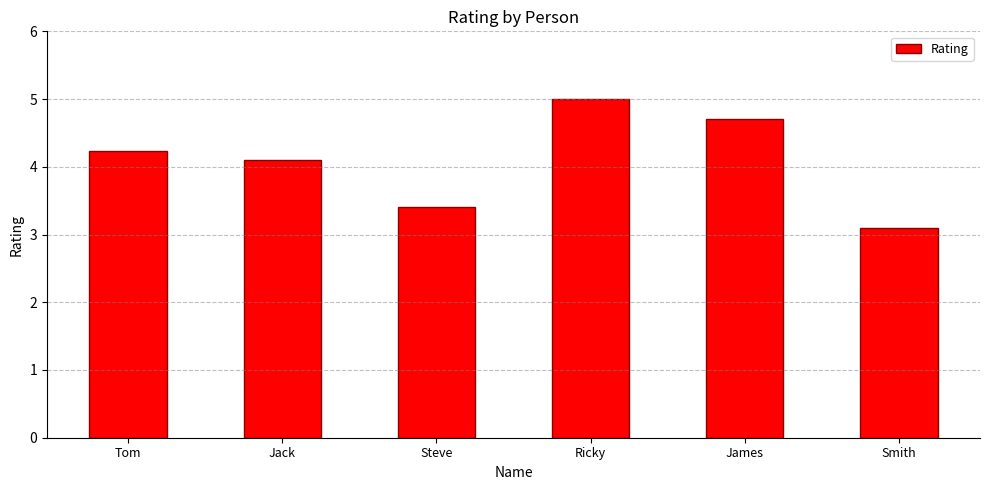

The chart shows a value of 5.3 at Steve. True or false?

False